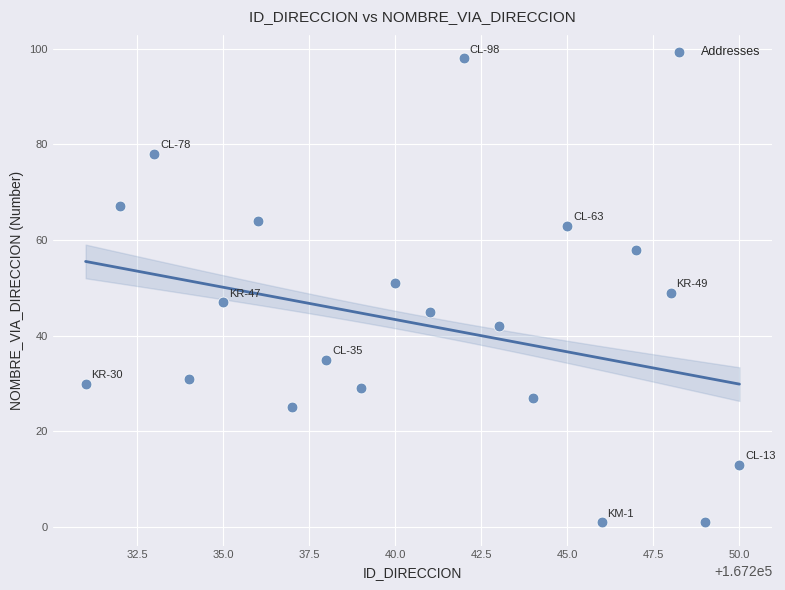

What is the range of X values (max minus min)?

19